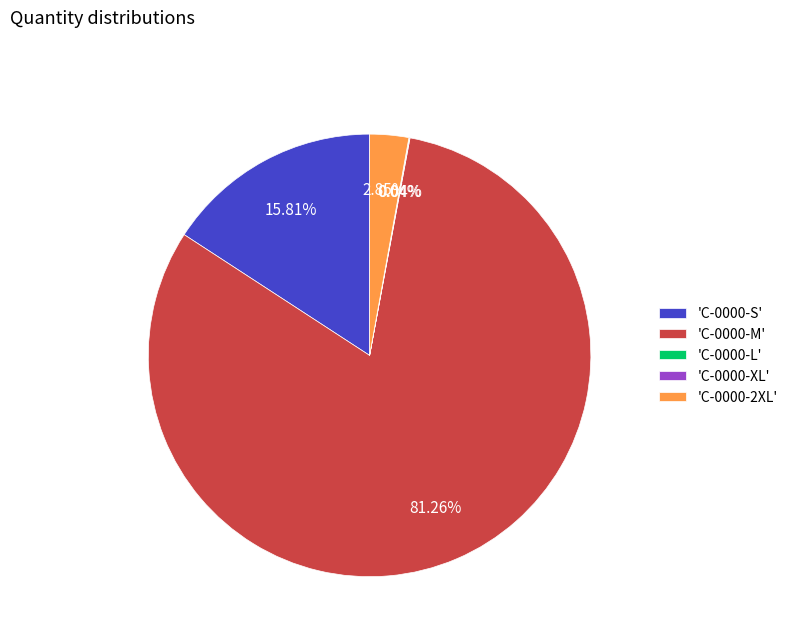

Is there any slice that represents more than half of the pie?

Yes